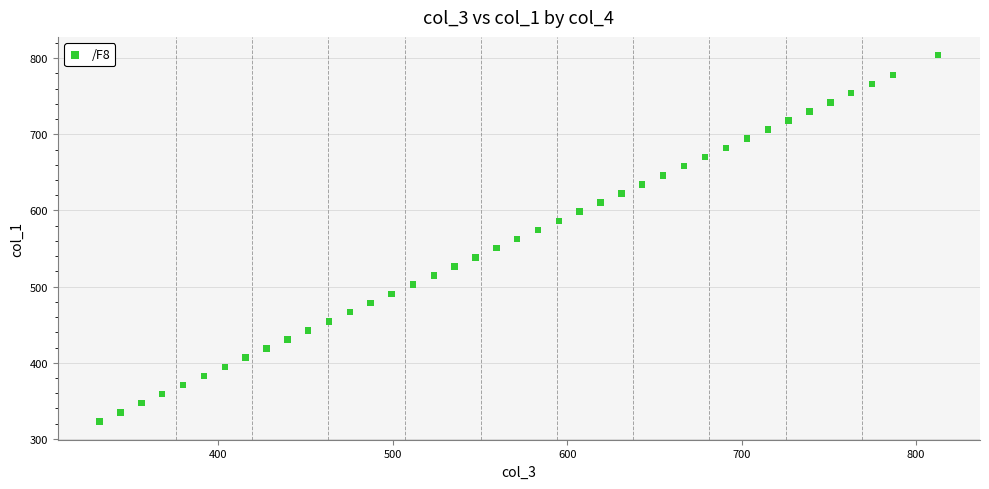

What is the range of X values (max minus min)?

480.8